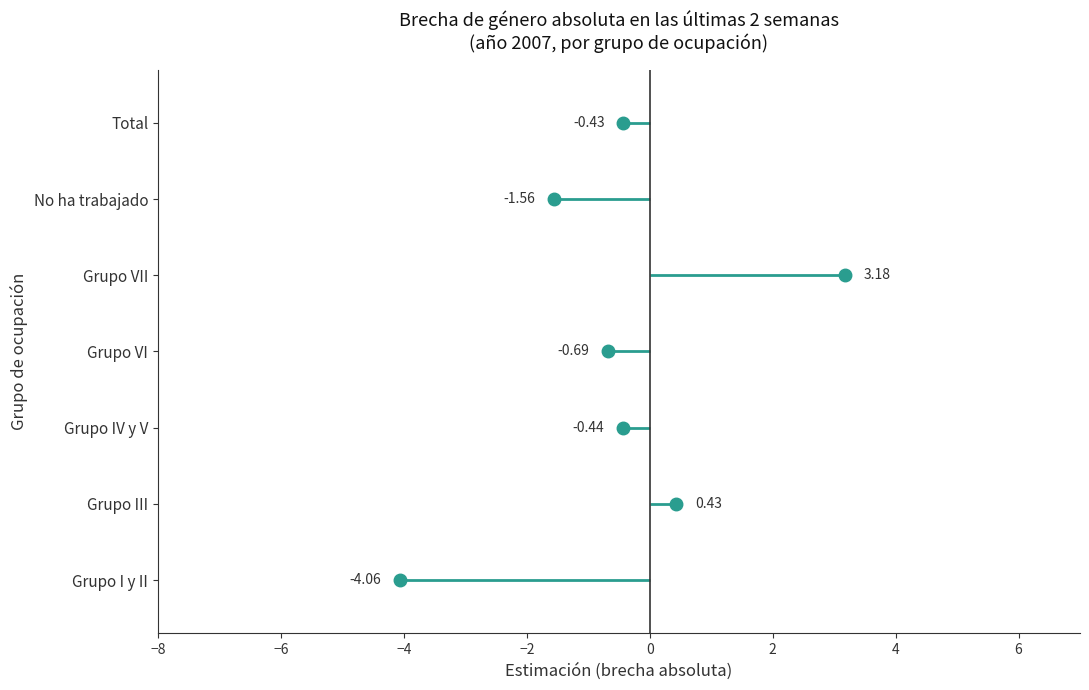

How many negative values are there?

5